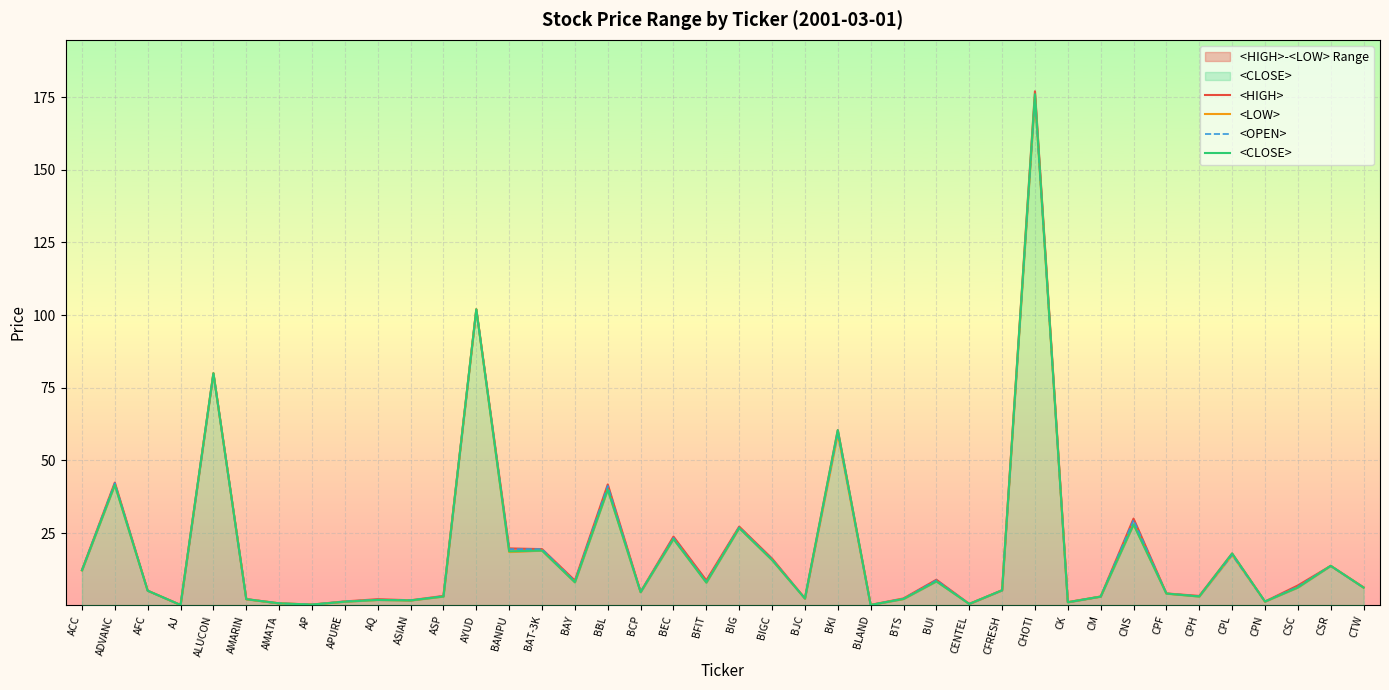

At which category does the chart reach its minimum across all series?

AJ